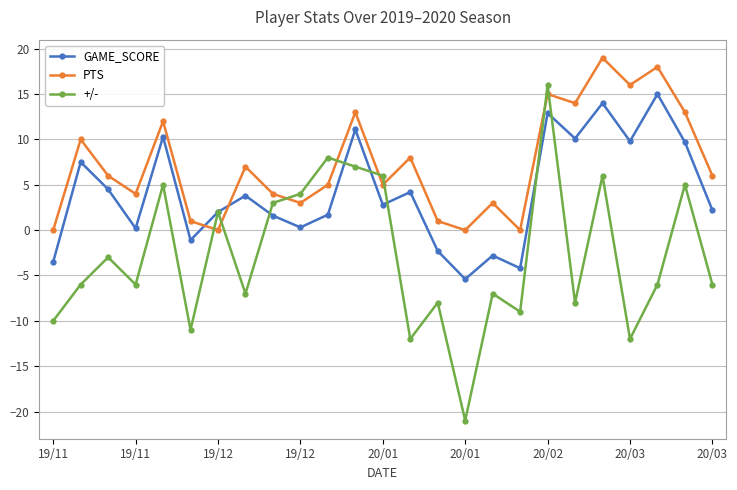

In PTS, how many points are lower than both neighbors (excluding endpoints)?

8